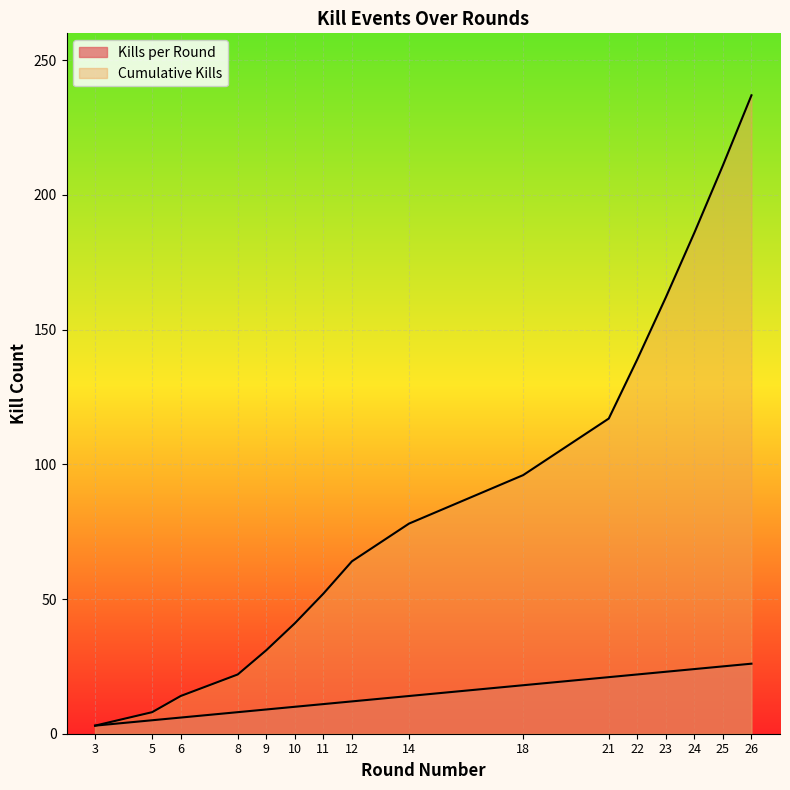

True or false: Kills per Round has more than 1 interior local peaks.

False